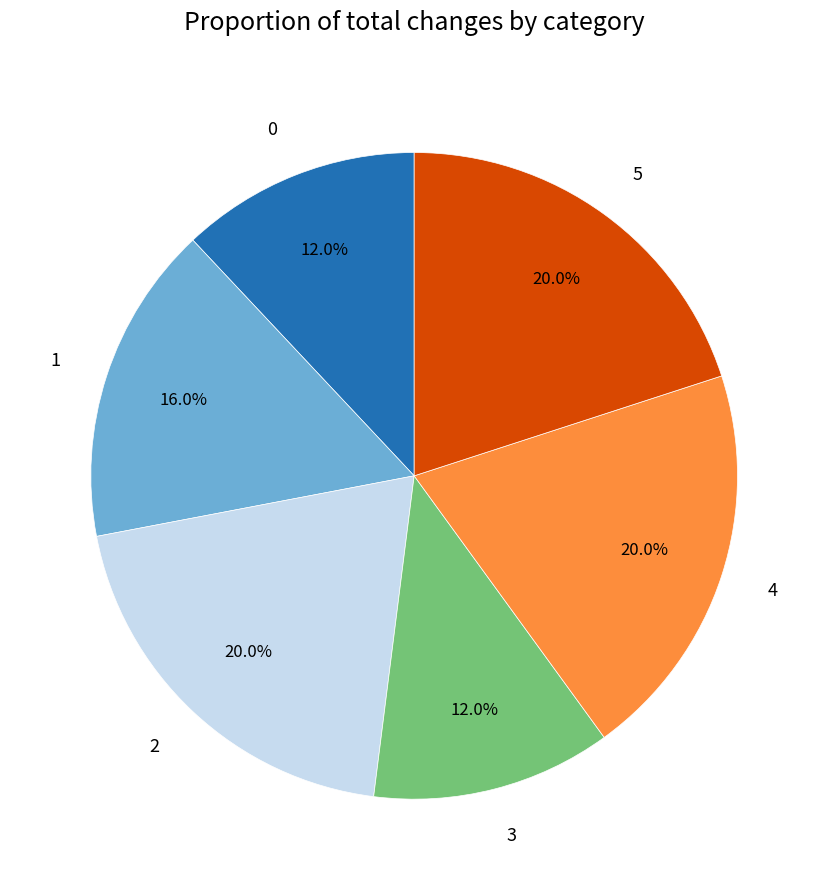

To the nearest percent, what is the difference between the largest and smallest slice percentages?

8%